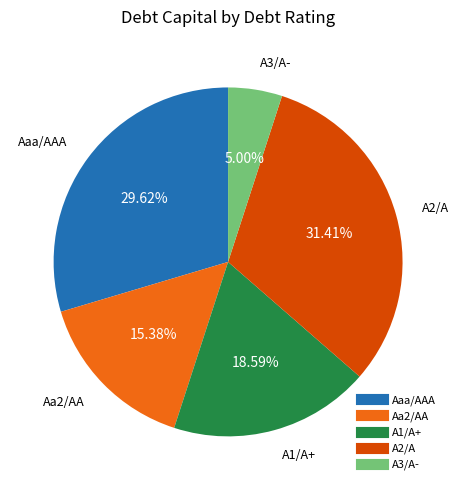

Which has a higher value, A3/A- or A2/A?

A2/A